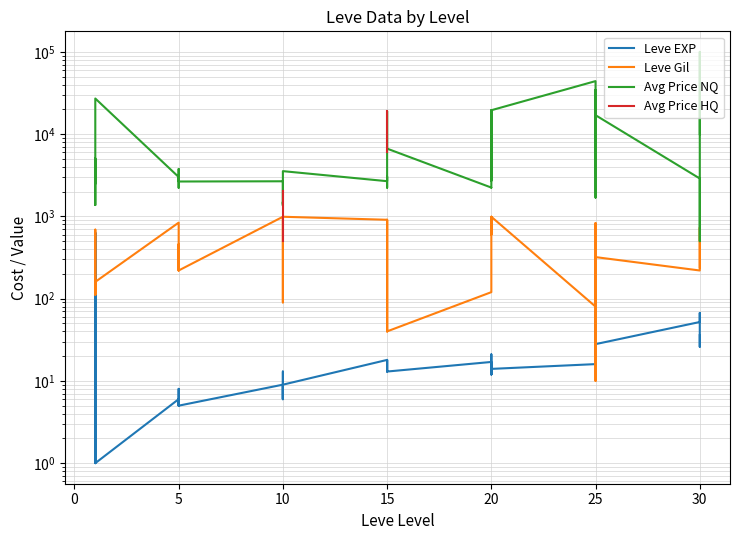

What is the value of the Leve Gil point at the 5th from the left?

690.0